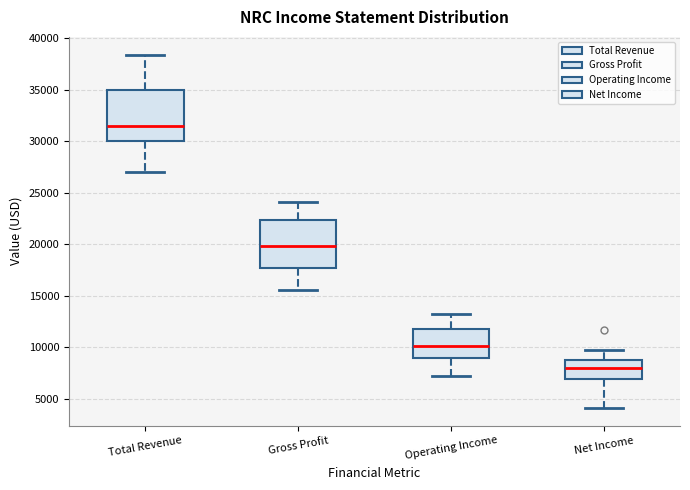

Reading left to right, transcribe this box plot: for each box, give where its median line is, the range the box spans, and where its two whiskers end, as read against the y-axis. The values are not printed on the chart, so give them approximately, as read against the axis.

Total Revenue: median 31500, box 30000 to 35000, whiskers 27000 to 38500
Gross Profit: median 20000, box 17500 to 22500, whiskers 15500 to 24000
Operating Income: median 10000, box 9000 to 12000, whiskers 7000 to 13000
Net Income: median 8000, box 7000 to 9000, whiskers 4000 to 9500